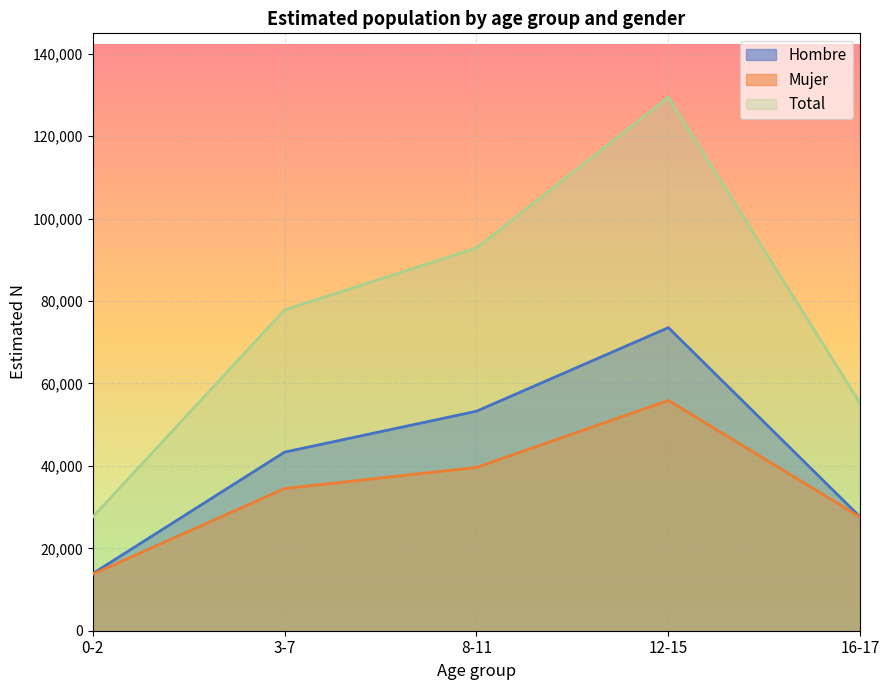

At how many categories does at least one series exceed 41304?

4